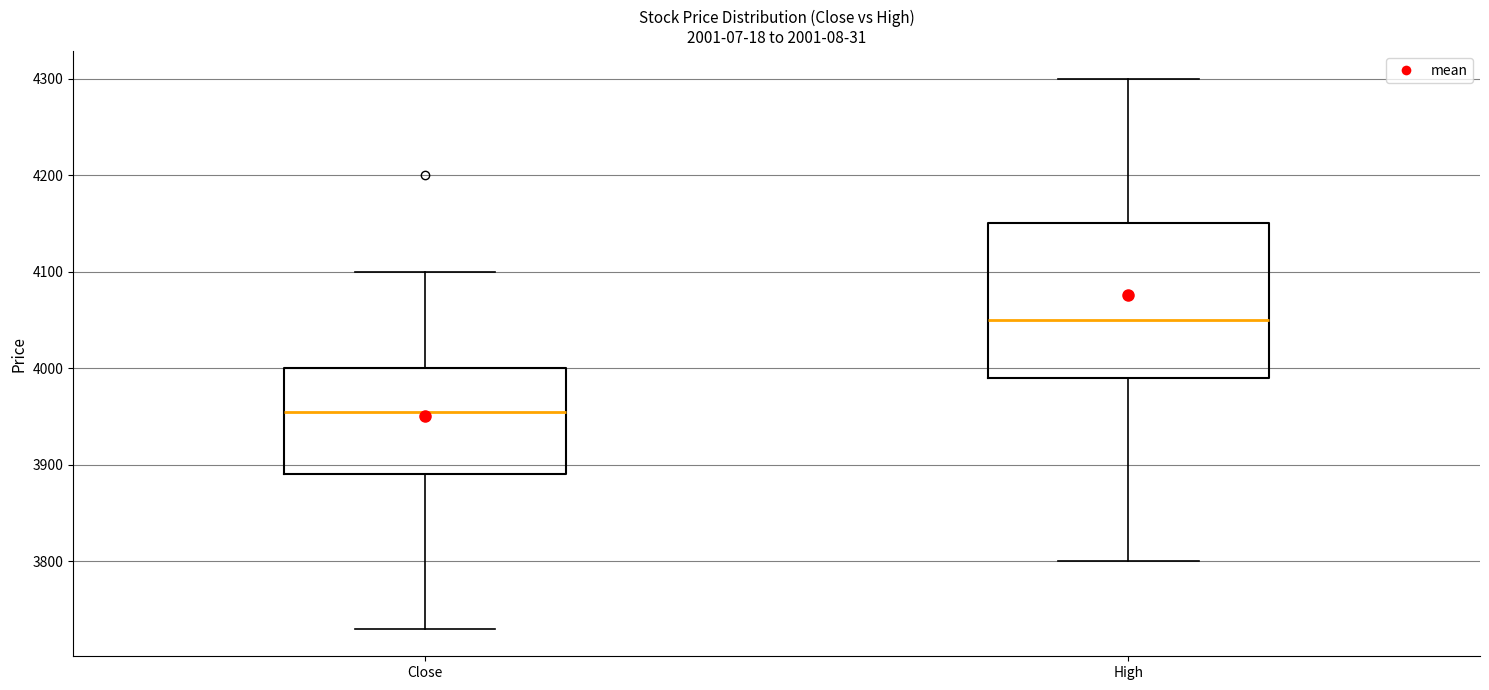

Which box's median line is the highest?

High